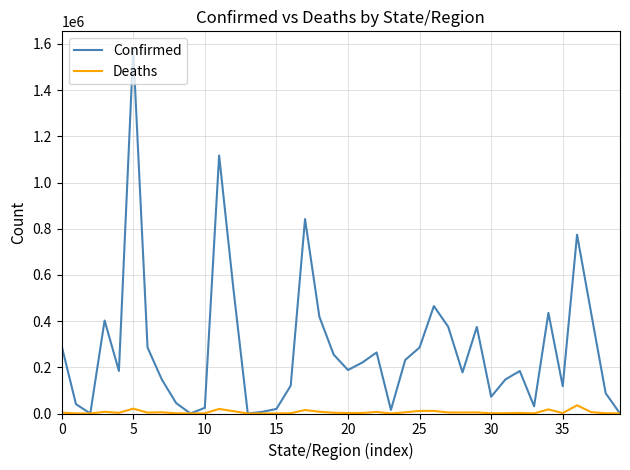

How many lines are shown in the chart?

2